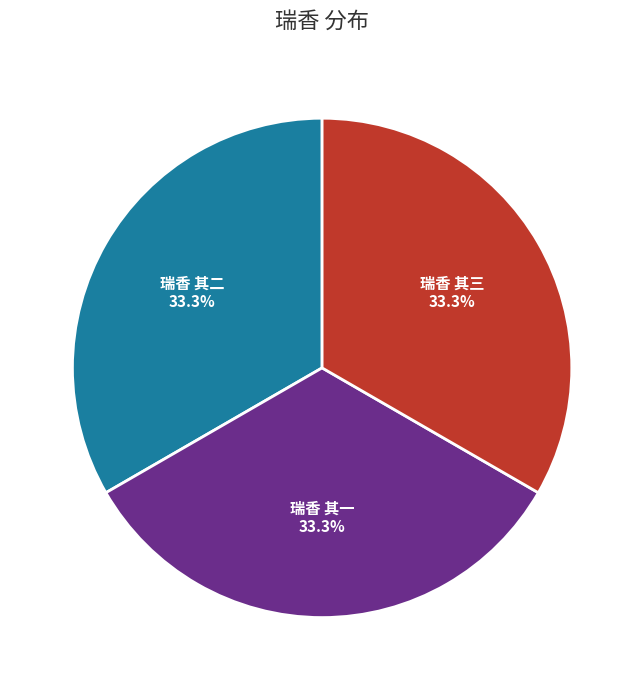

How many slices are in this pie chart?

3